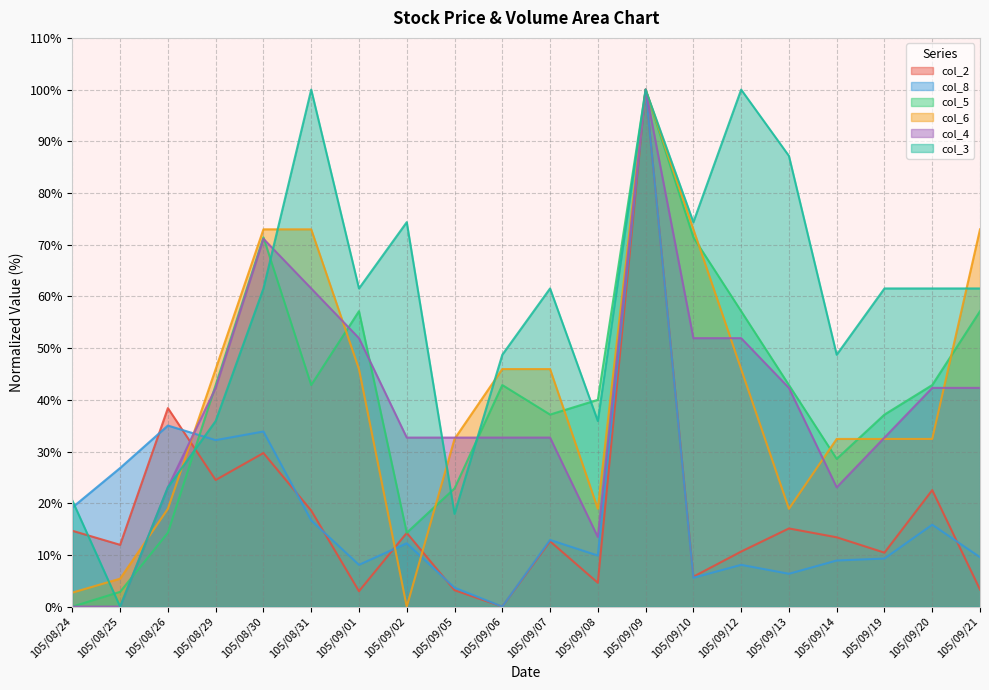

Which series has the largest total across all categories?

col_3